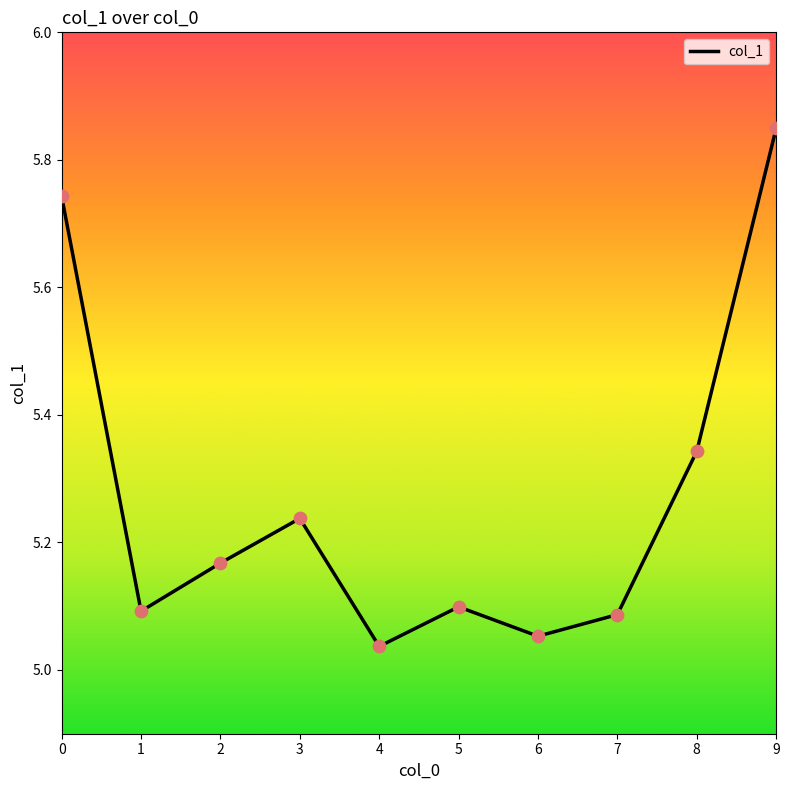

Which has a higher value, 7 or 8?

8